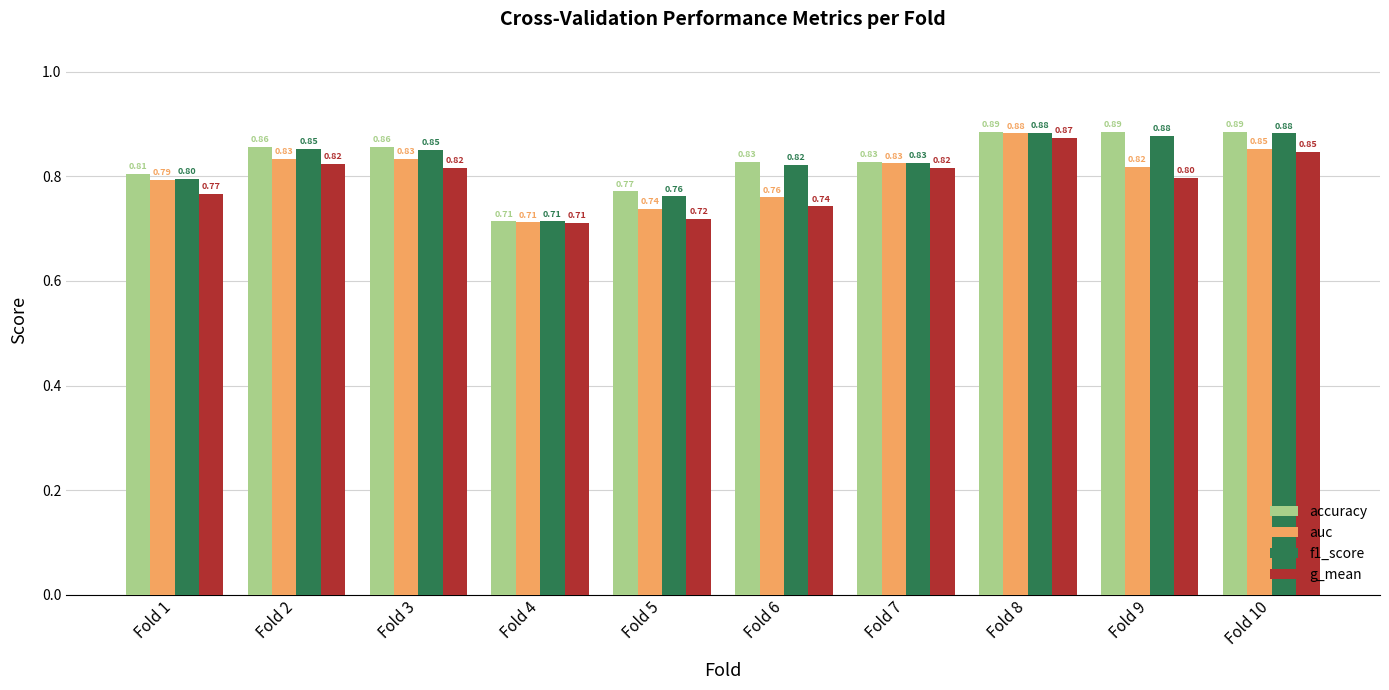

Does the chart contain stacked bars?

No